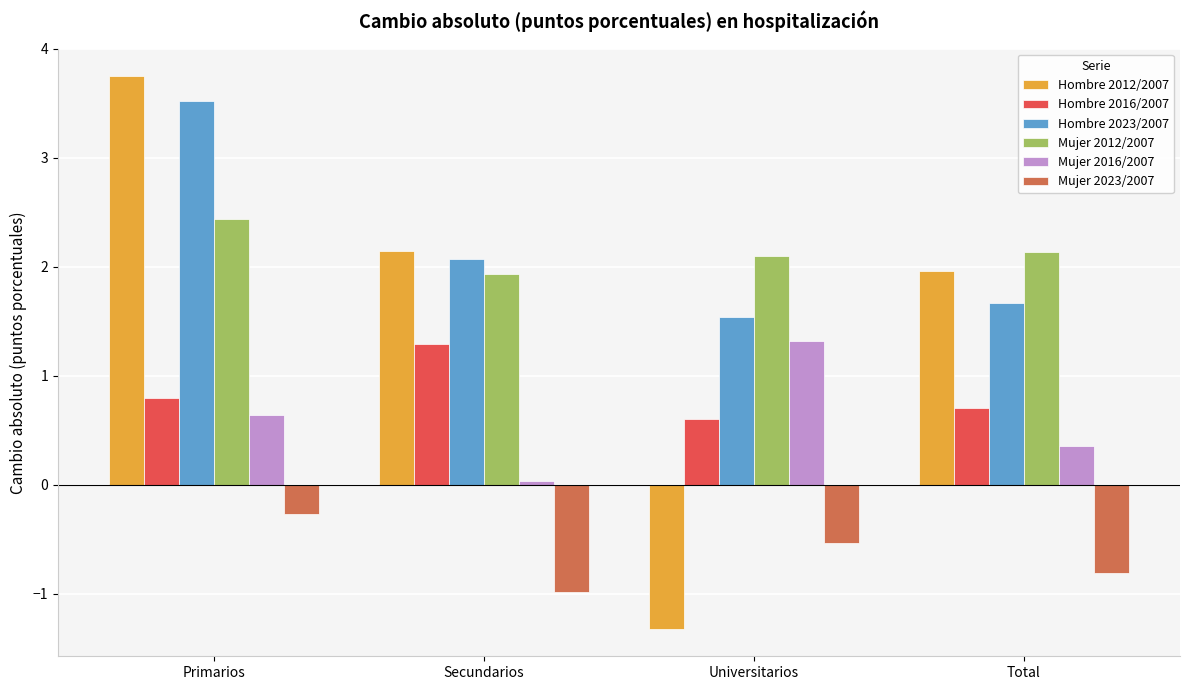

What is the value of the Mujer 2023/2007 bar at the 3rd from the left?

-0.5